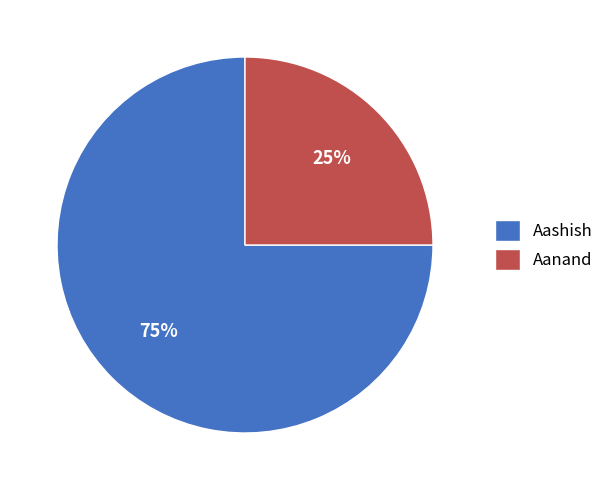

Is Aashish the majority of the pie?

Yes